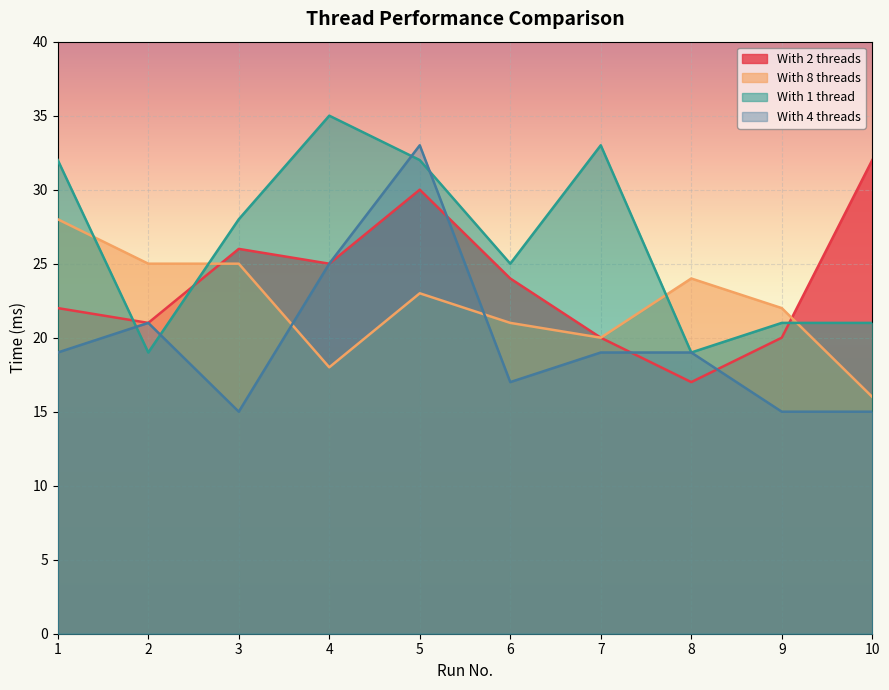

Between which two adjacent categories do With 1 thread and With 2 threads first intersect?

1 and 2